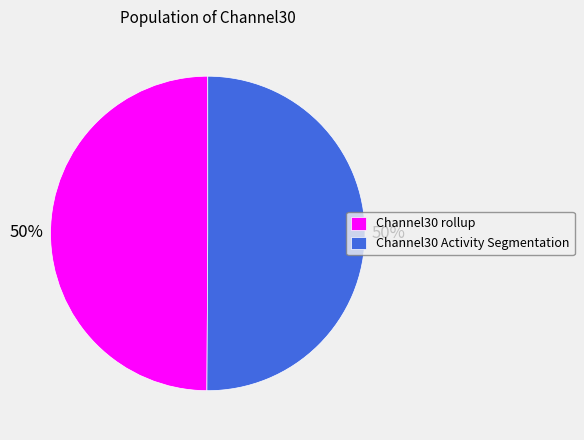

Count the number of slices in the pie.

2